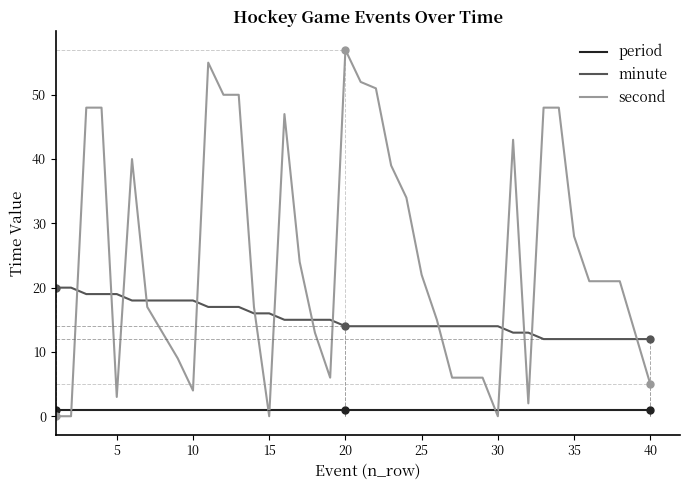

True or false: period and minute intersect in this chart.

False